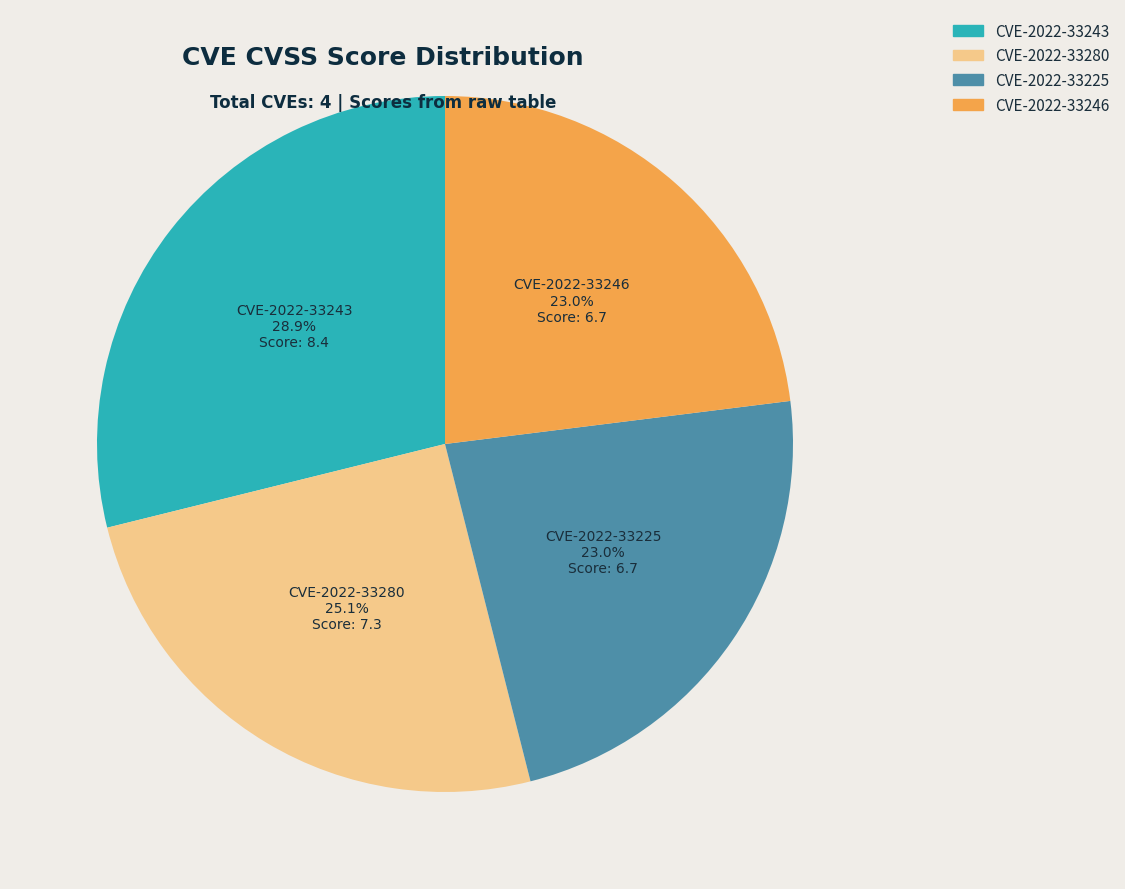

What is the ratio of the value at CVE-2022-33246 to the value at CVE-2022-33280?

0.9